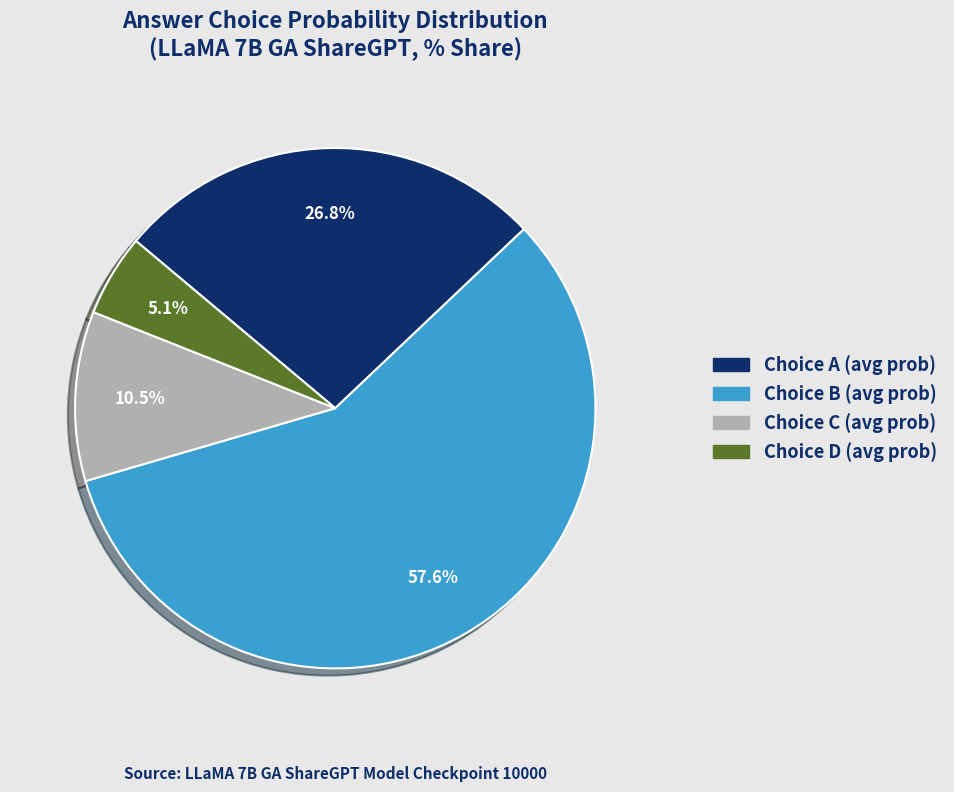

Does any single category account for the majority?

Yes